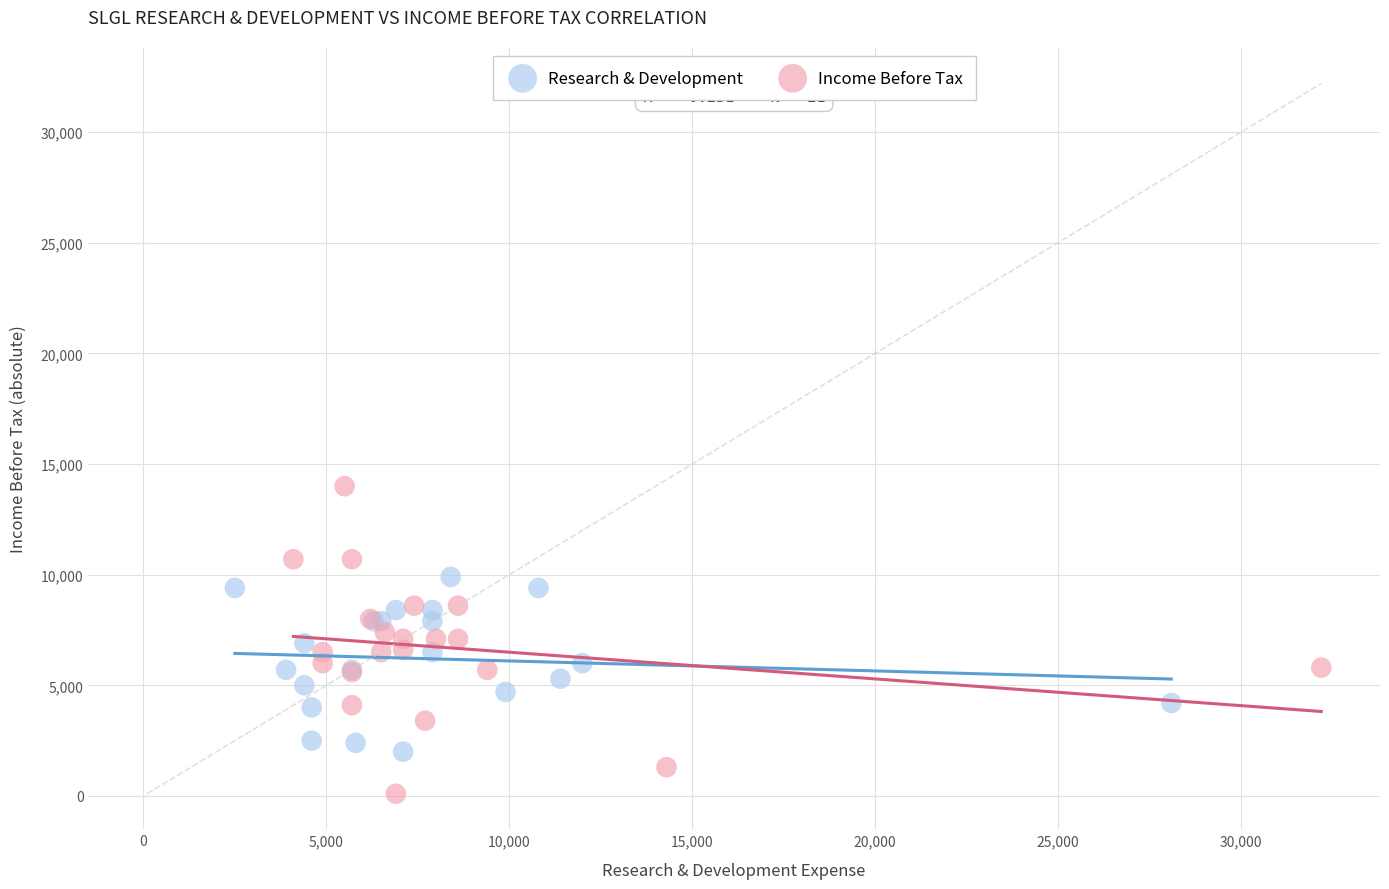

Which series has the largest Y range (max minus min)?

Income Before Tax